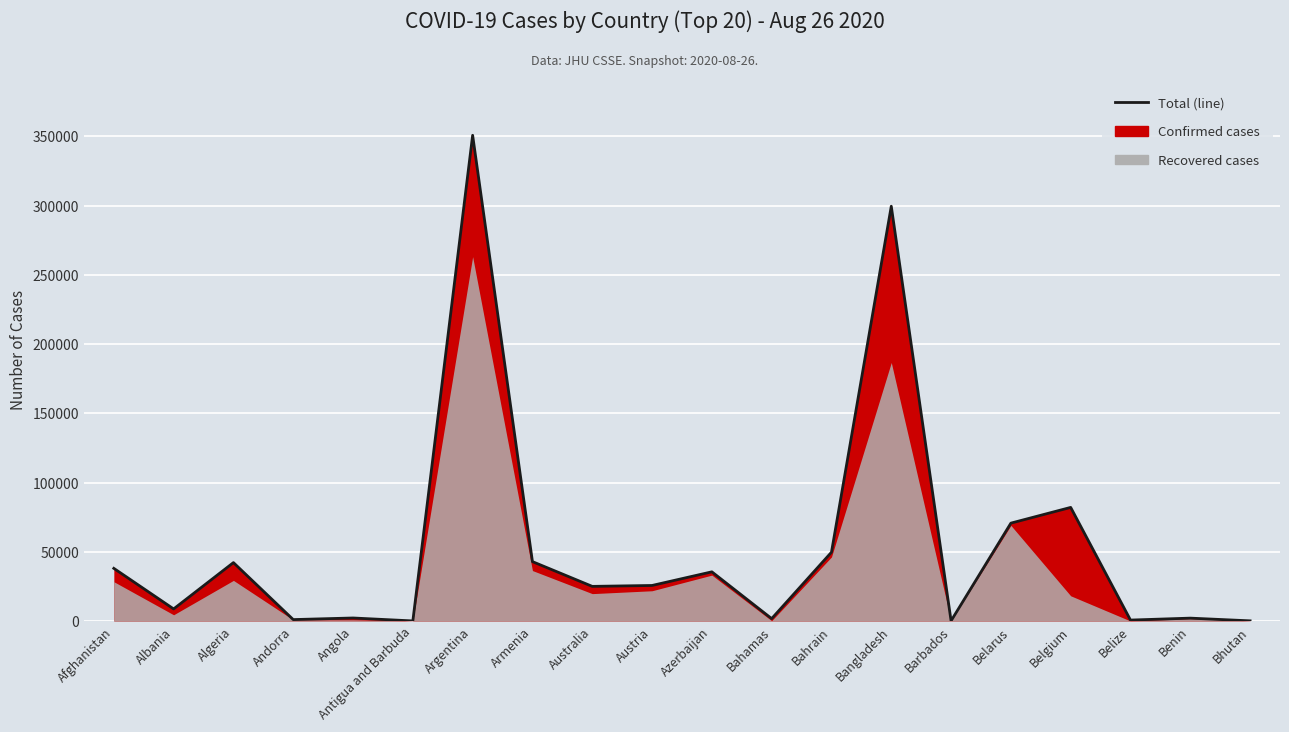

Reading left to right, list all the values displayed in this chart.

38070	8759	42228	1060	2222	94	350867	42936	25053	25706	35559	1765	49719	299628	161	70727	82092	713	2115	156